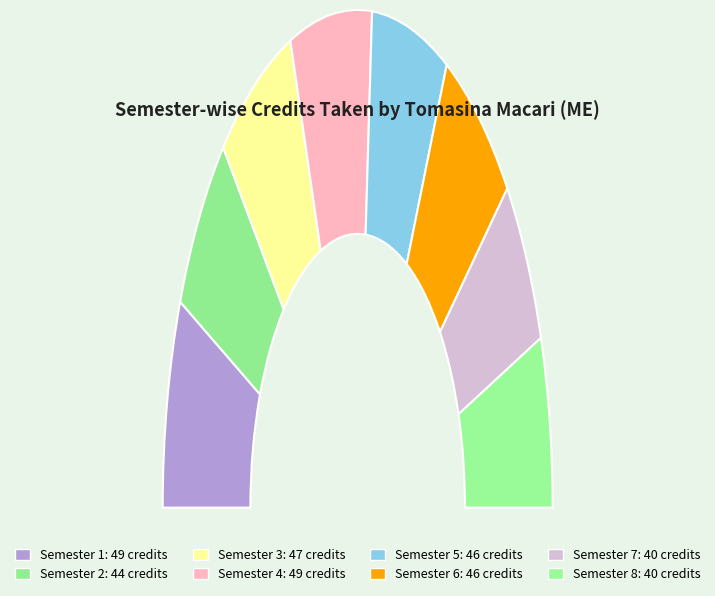

Rank the categories by value from lowest to highest.

Semester 7, Semester 8, Semester 2, Semester 5, Semester 6, Semester 3, Semester 1, Semester 4